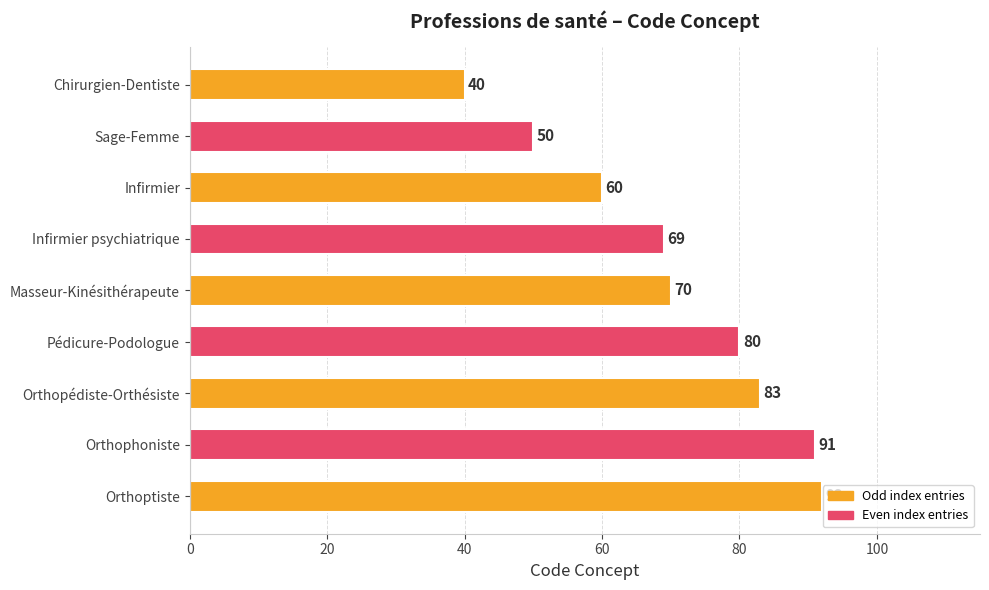

How many data points does each series have?

9